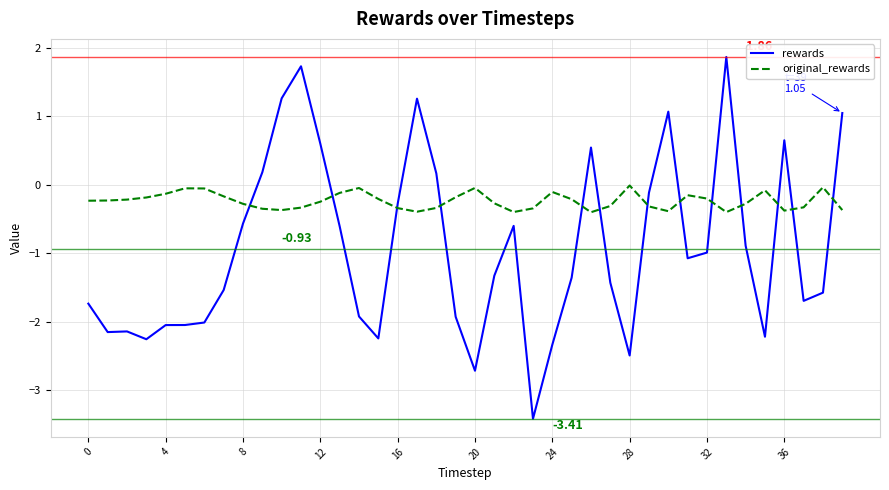

True or false: original_rewards and rewards cross at least once.

True